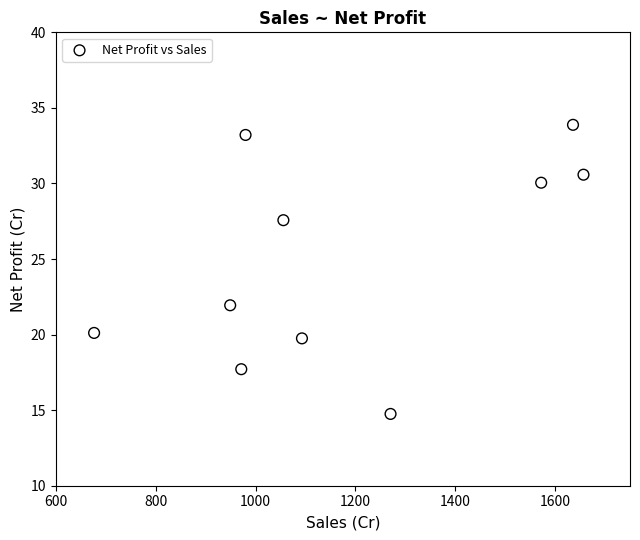

What Y value in the scatter plot is closest to 24?

21.9